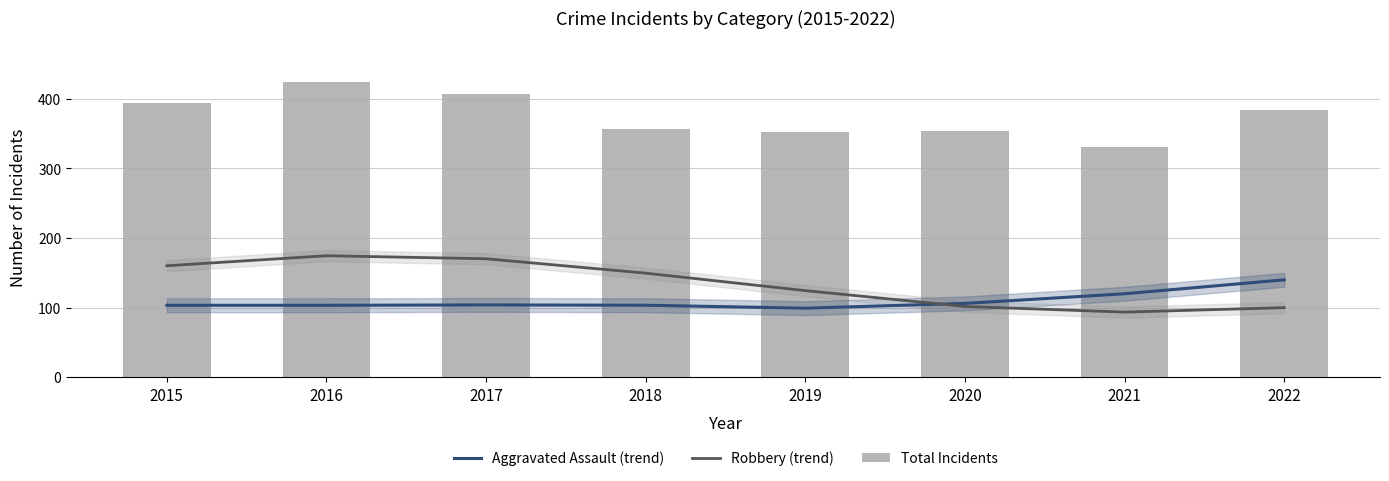

Rank the categories by Total Incidents value from lowest to highest.

2021, 2019, 2020, 2018, 2022, 2015, 2017, 2016